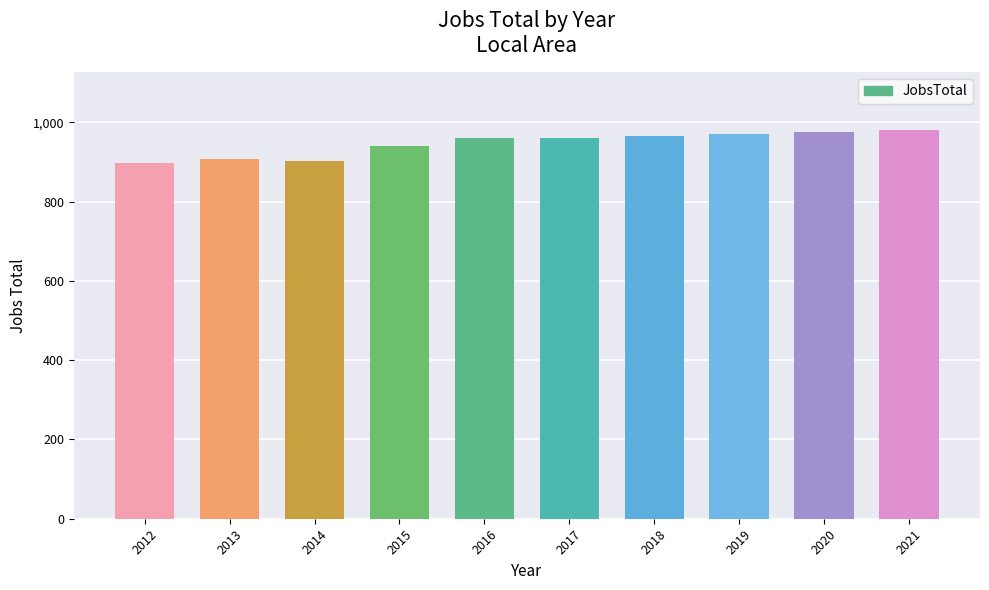

What is the greatest value displayed?

980